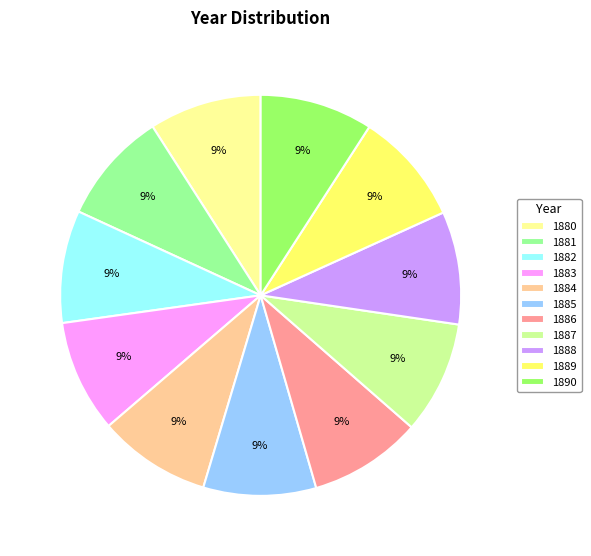

How many segments does this pie chart have?

11